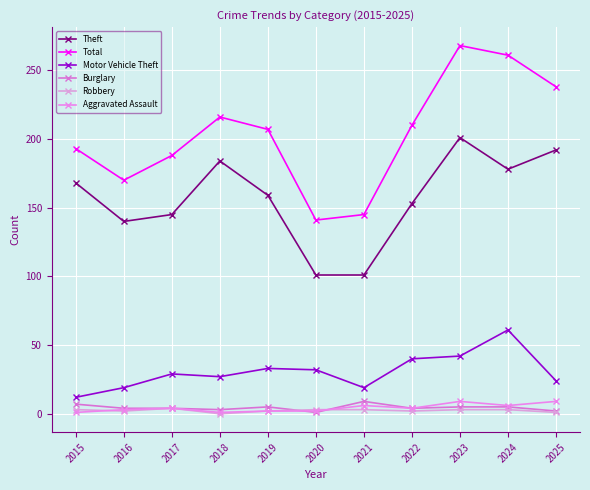

Where does the Theft series first go above 159?

2015